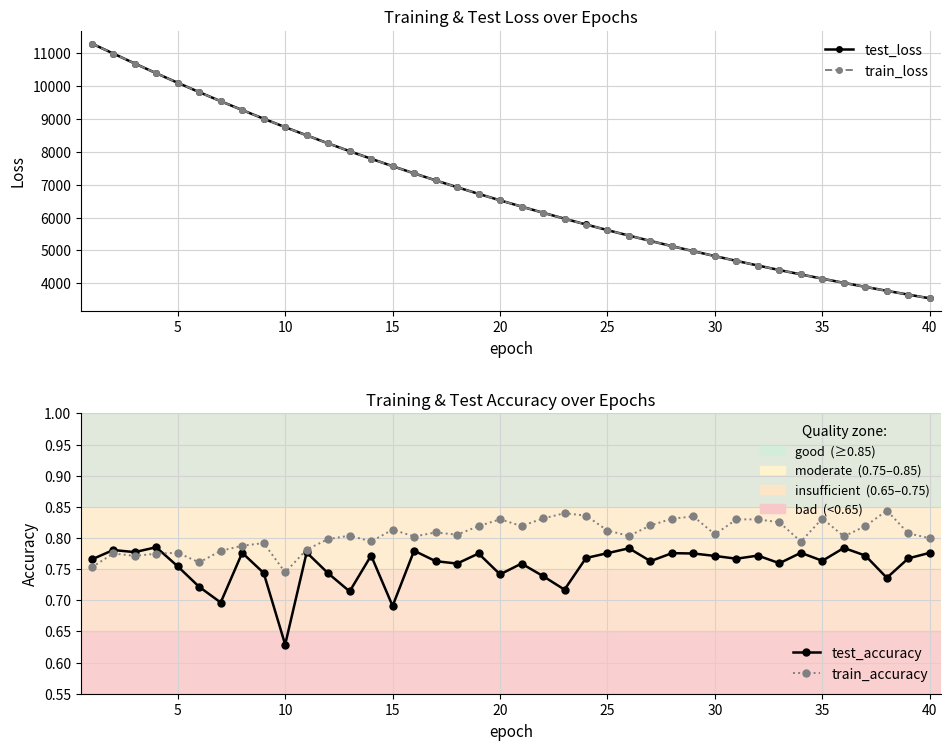

Rank the series by their maximum value, from lowest to highest.

test_accuracy, train_accuracy, test_loss, train_loss